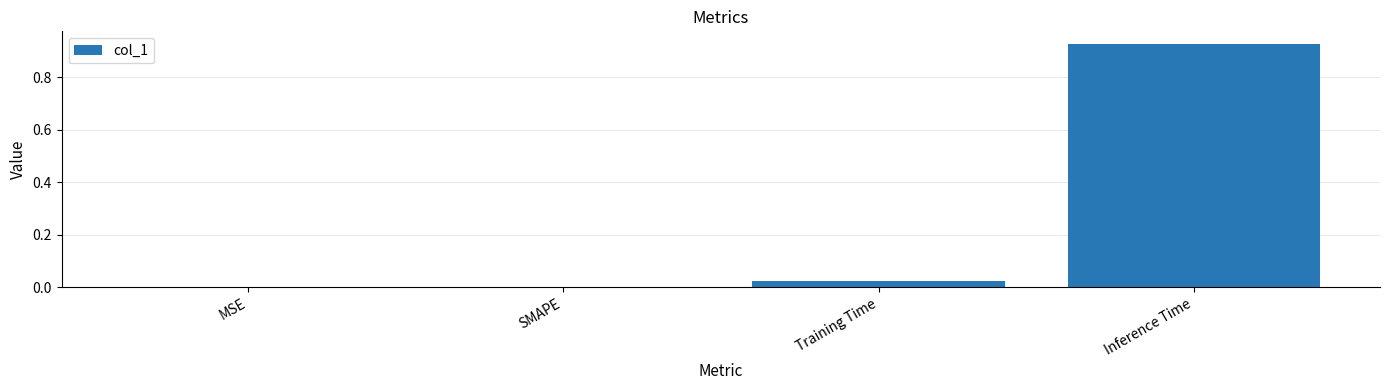

Which label corresponds to the largest value in the chart?

Inference Time